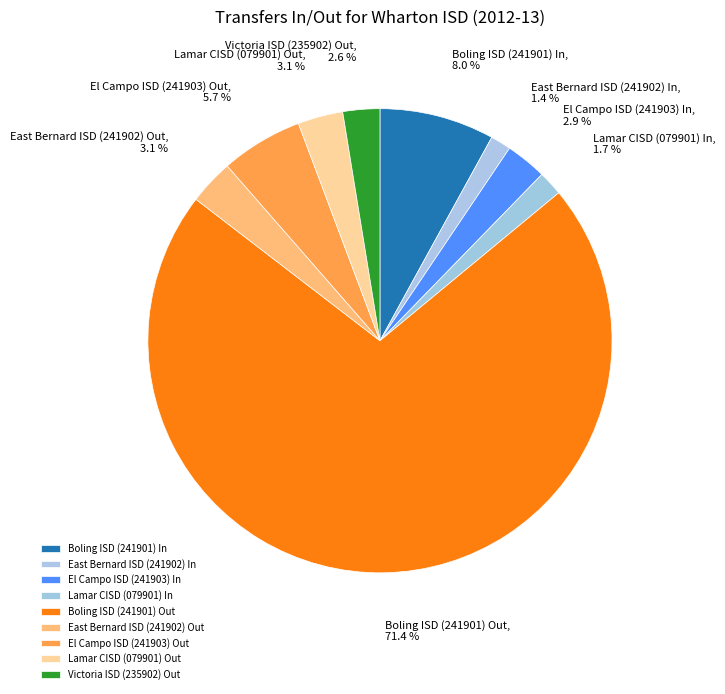

How many slices are in this pie chart?

9